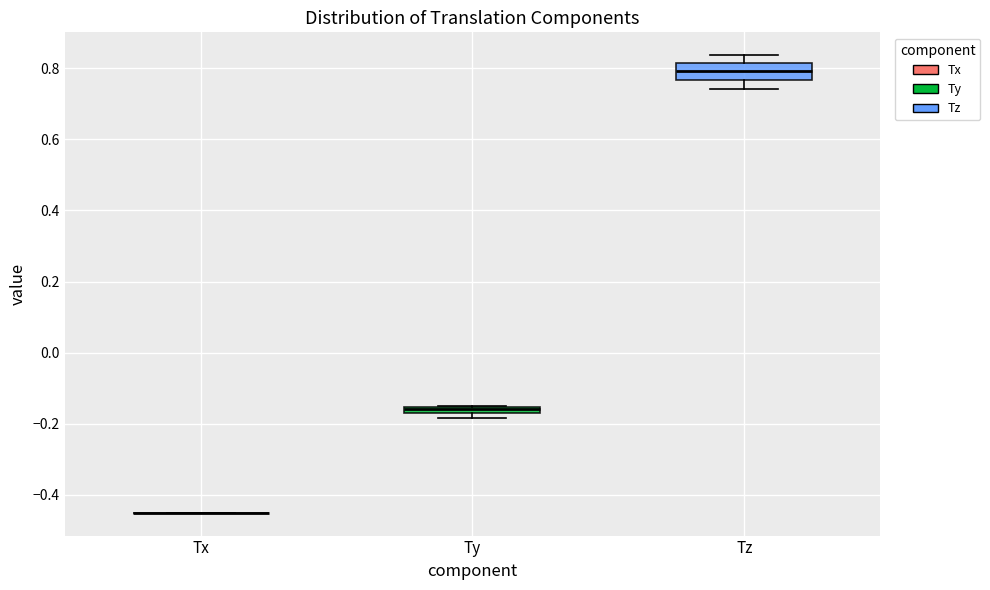

Which box is the tallest, from its lower edge to its upper edge?

Tz